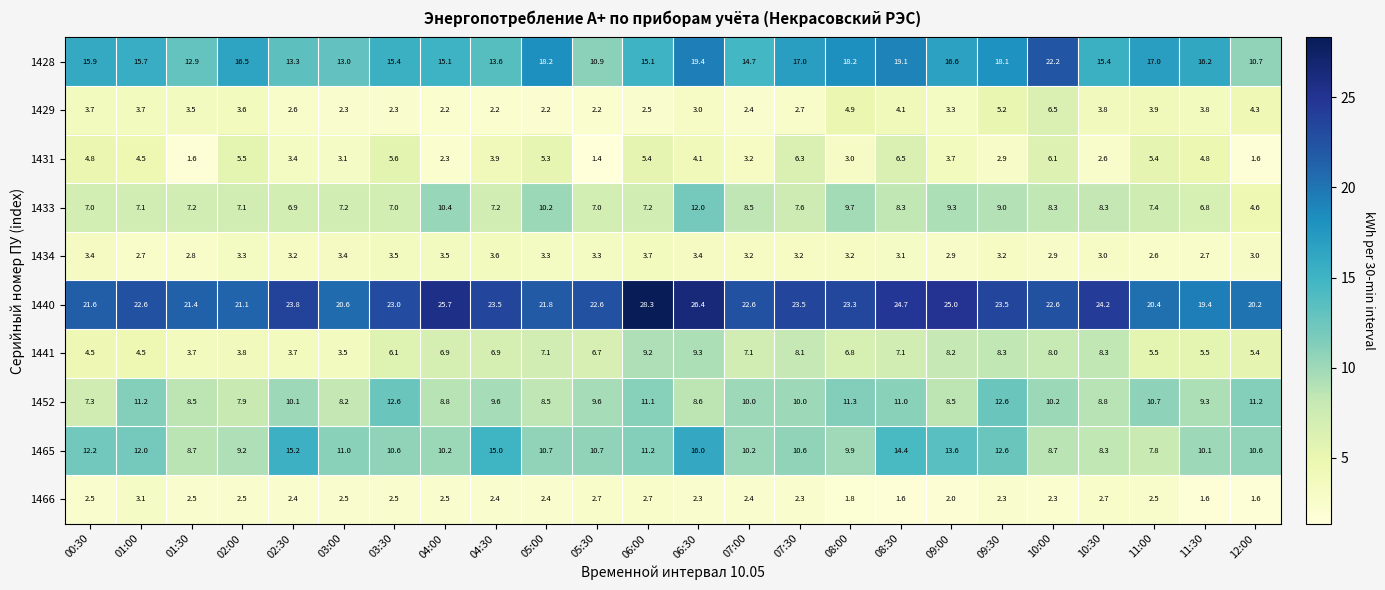

Which series changed the most between 05:00 and 09:00?

1440